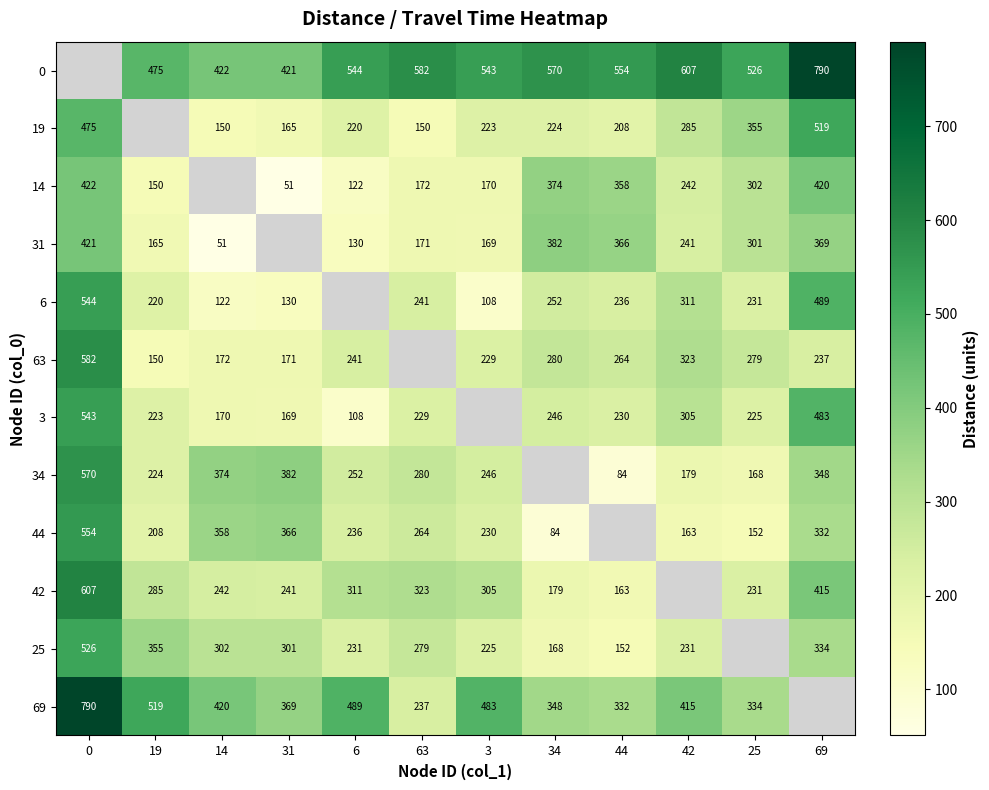

What is the spread (max minus min) of values at 3?

435.0